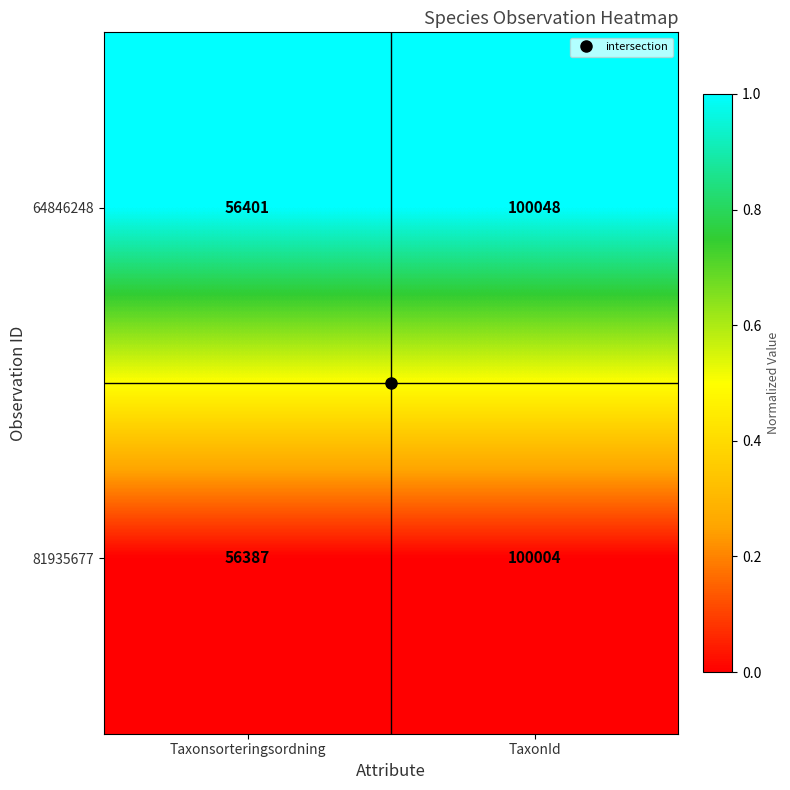

Count the number of categories in the chart.

2